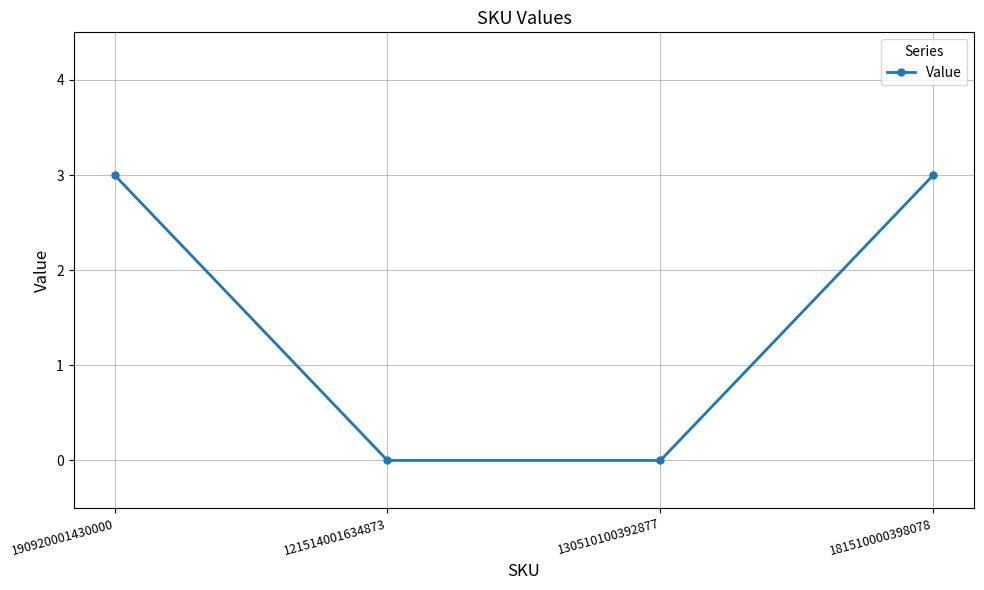

Is it true that the value at 181510000398078 is 3?

True